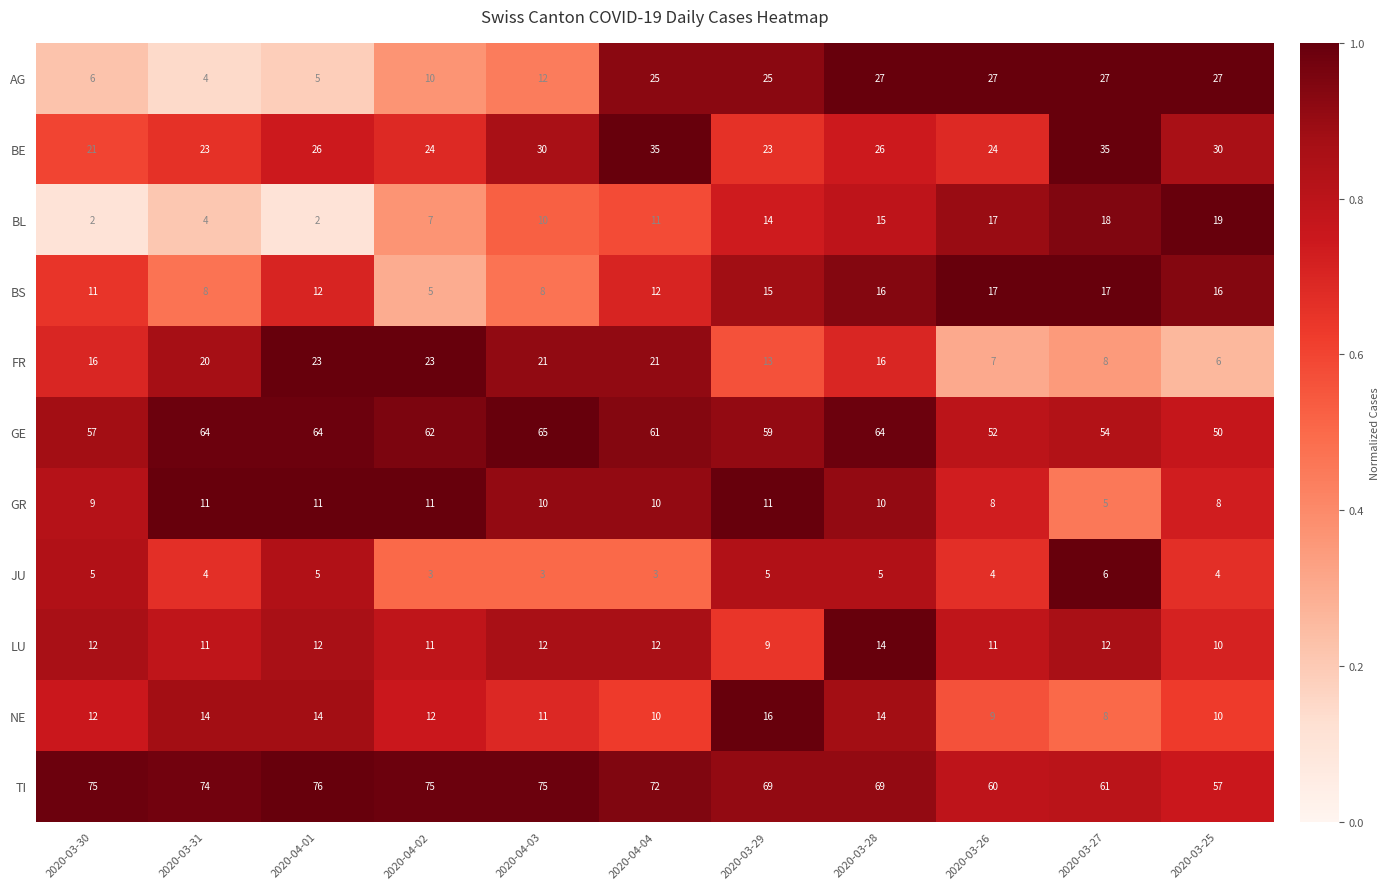

Which series changed the most between 2020-04-01 and 2020-04-04?

AG